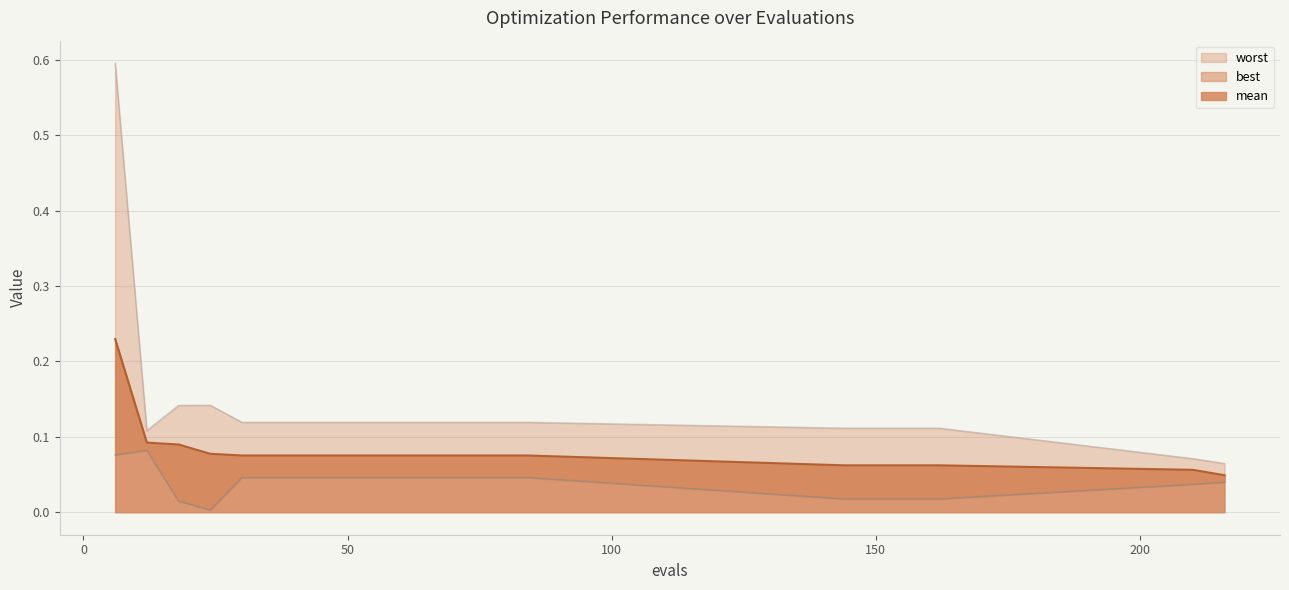

Count the number of data series in this chart.

3